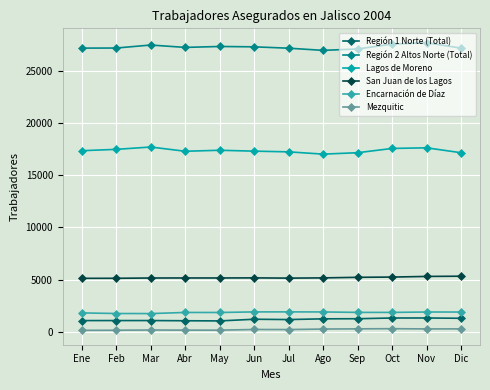

What is the difference between the maximum and minimum values in the Región 1 Norte (Total) series?

281